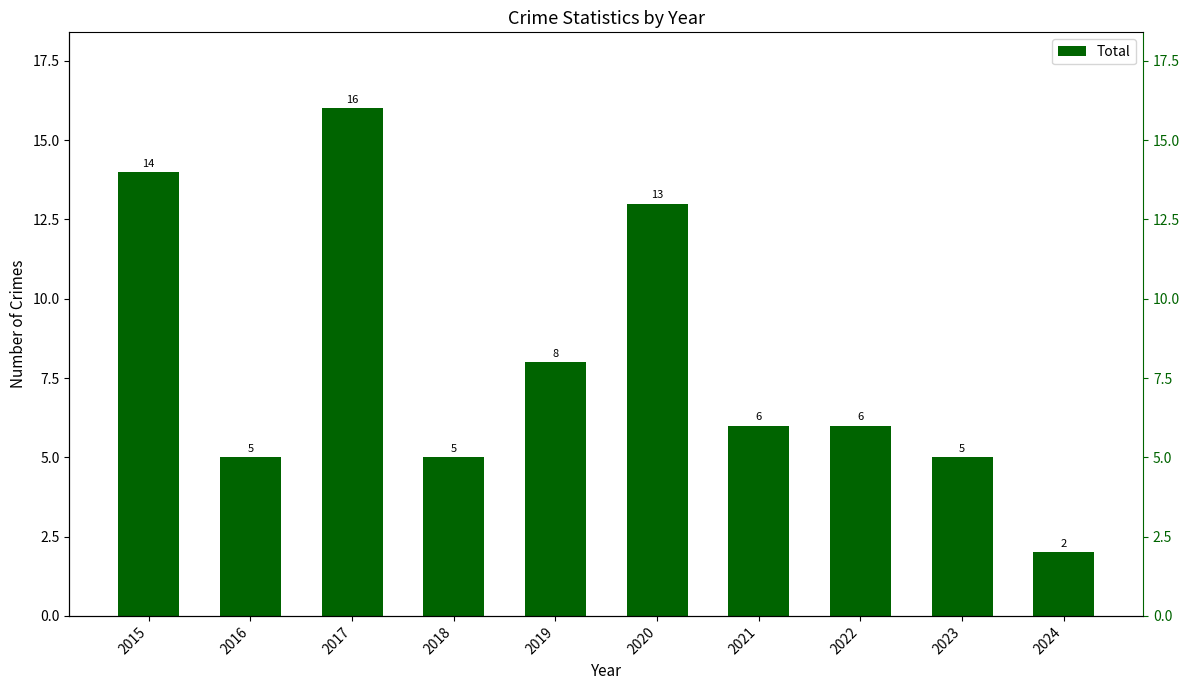

Where is the data nearest to the value 9?

2019